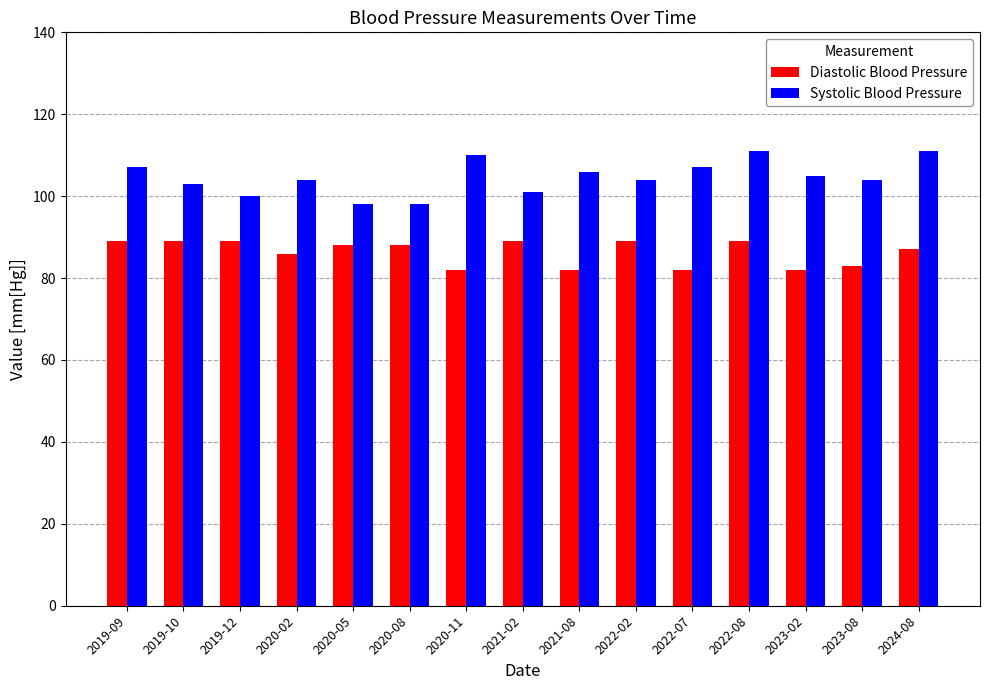

True or false: Diastolic Blood Pressure has a value of 116 at 2020-02.

False